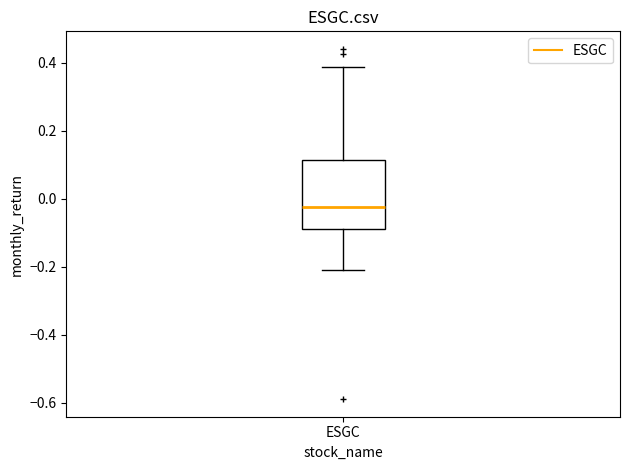

Transcribe this box plot: give where the median line is, the range the box spans, and where the two whiskers end, as read against the y-axis. The values are not printed on the chart, so give them approximately, as read against the axis.

median -0.02, box -0.08 to 0.12, whiskers -0.20 to 0.38